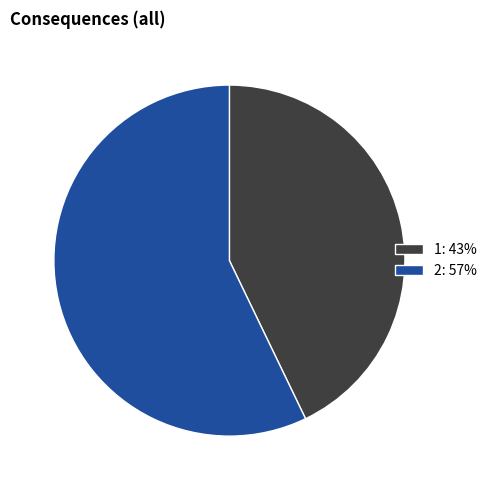

The 1 slice represents 43% of the pie. True or false?

True